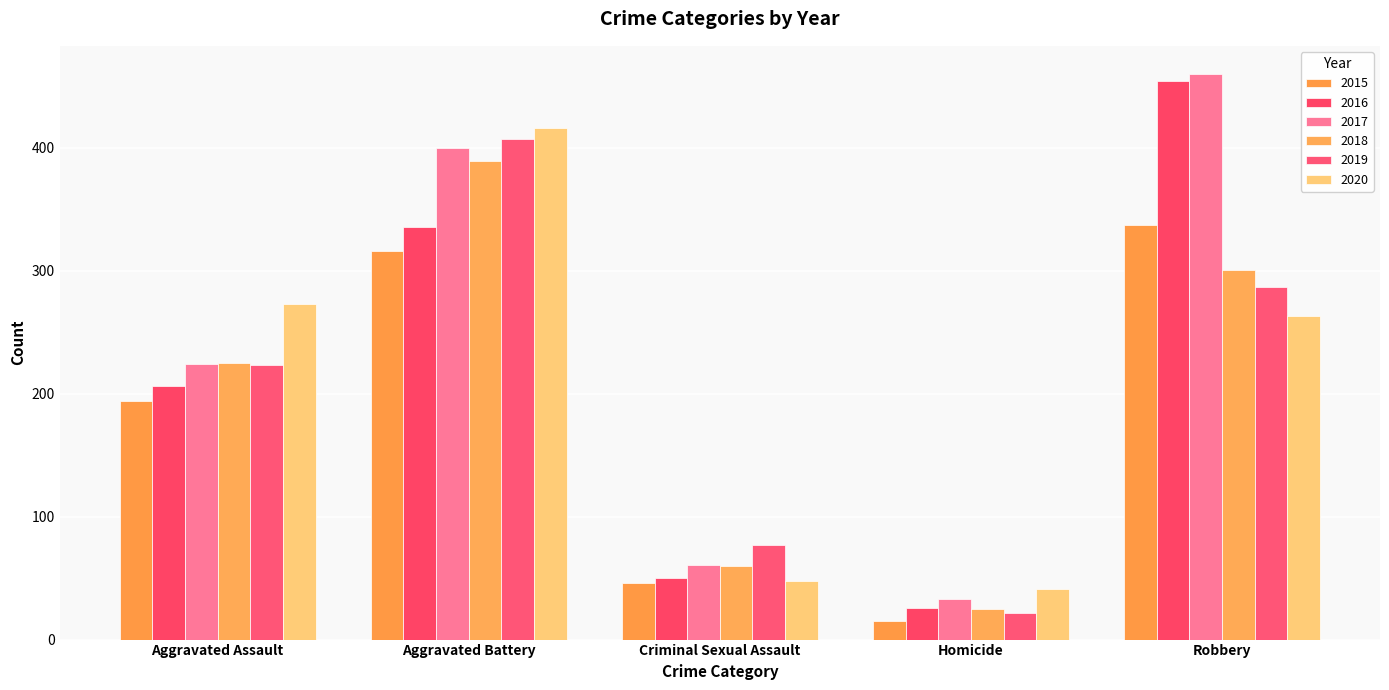

How many data points in 2016 are less than 206?

2